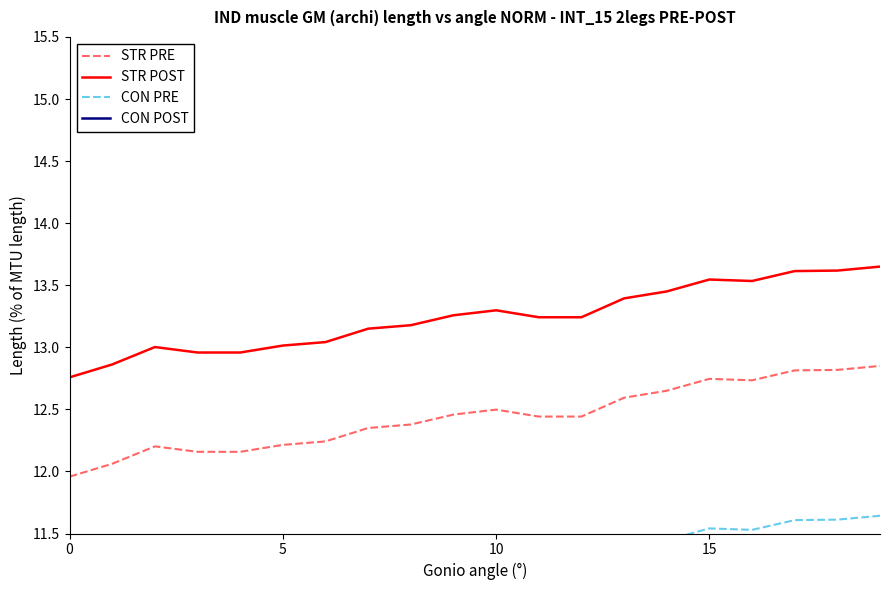

In CON POST, how many points are higher than both neighbors (excluding endpoints)?

3